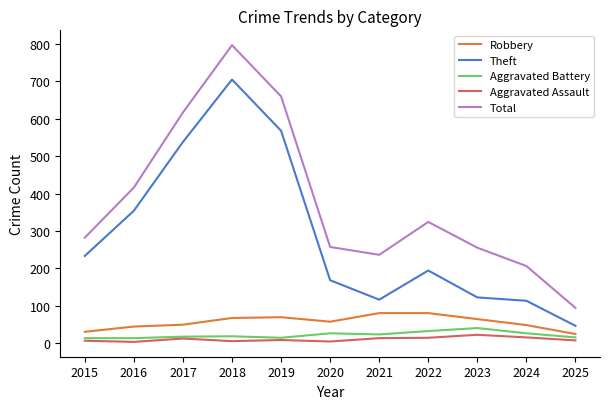

Rank the series by their maximum value, from highest to lowest.

Total, Theft, Robbery, Aggravated Battery, Aggravated Assault